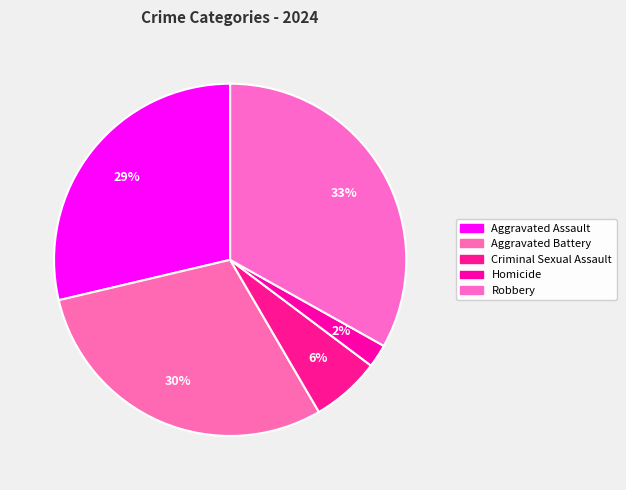

Is it true that Aggravated Assault is 35% of the pie?

False